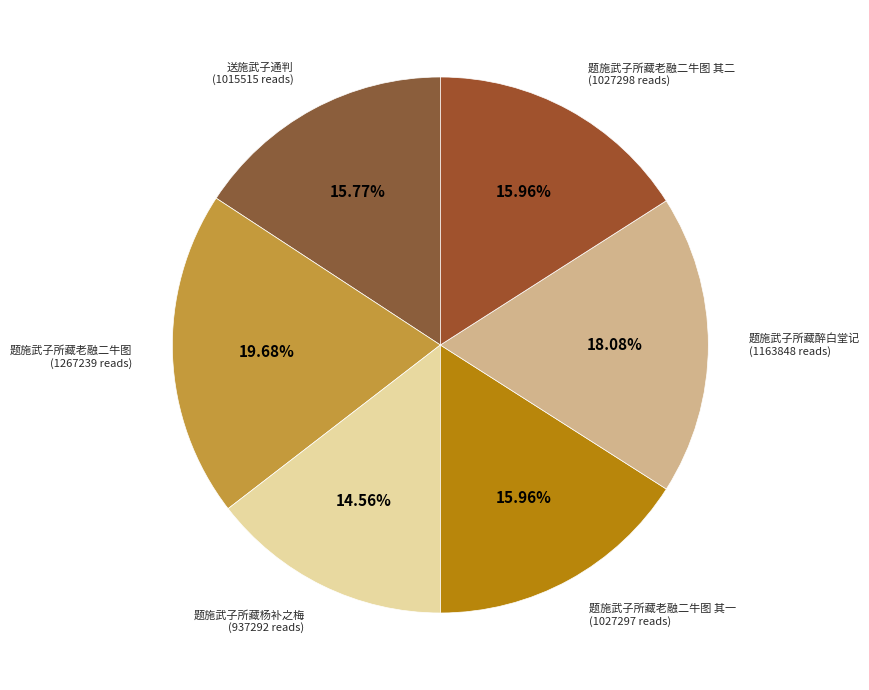

How many segments does this pie chart have?

6